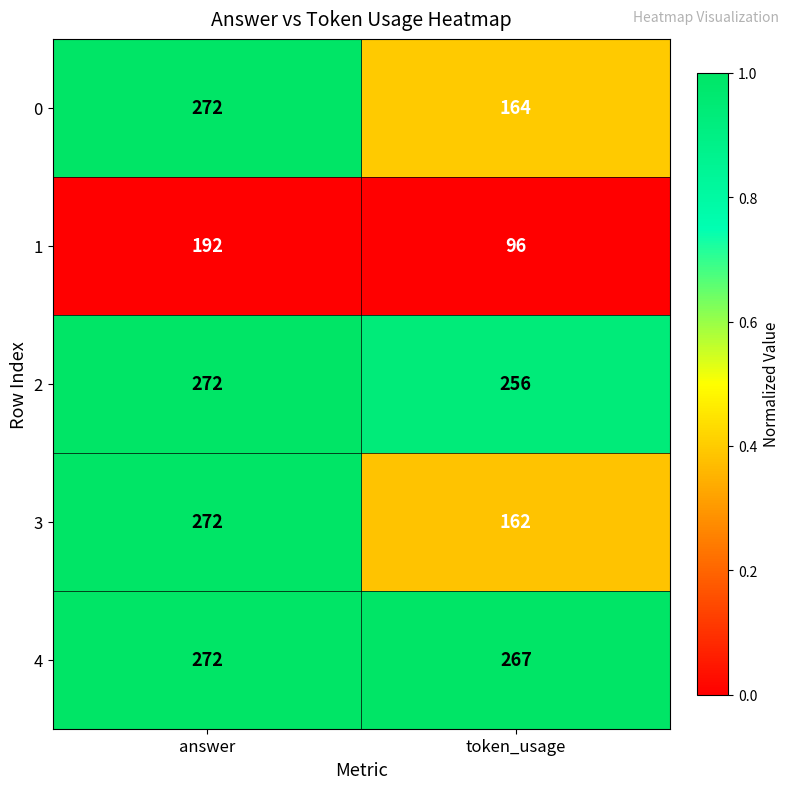

What is the difference between the highest and lowest values at token_usage?

171